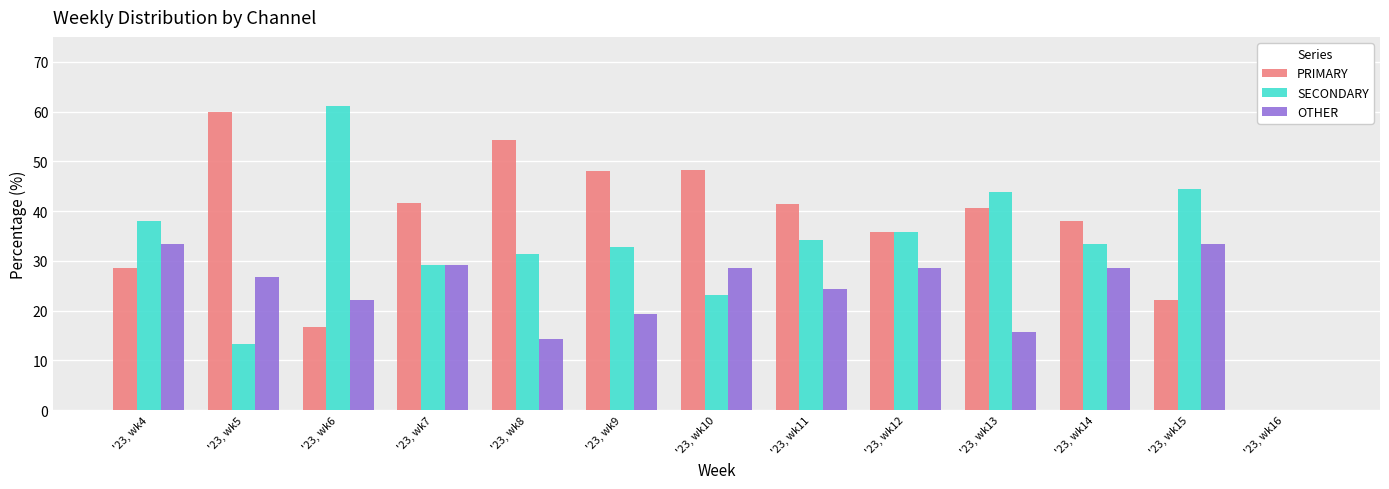

What is the highest value of the SECONDARY series?

61.1